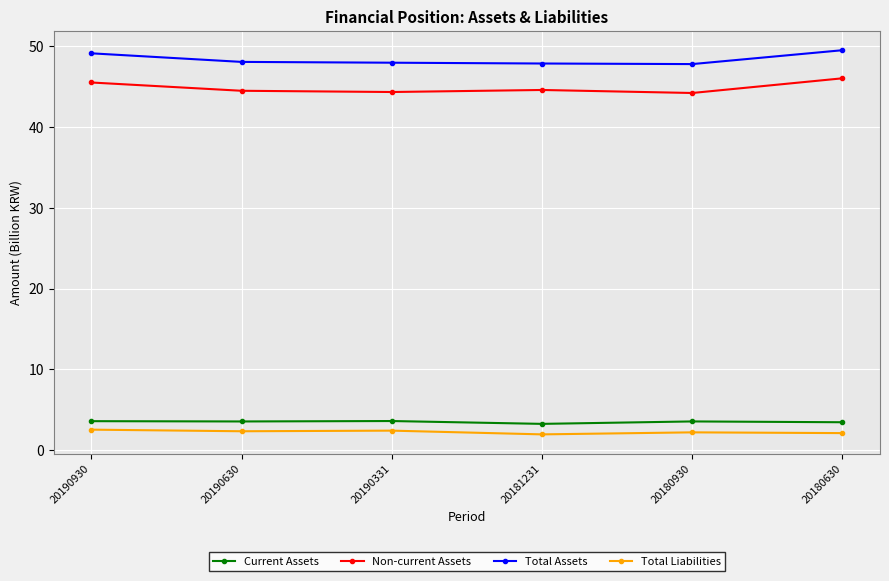

True or false: Total Liabilities has more than 2 interior local peaks.

False